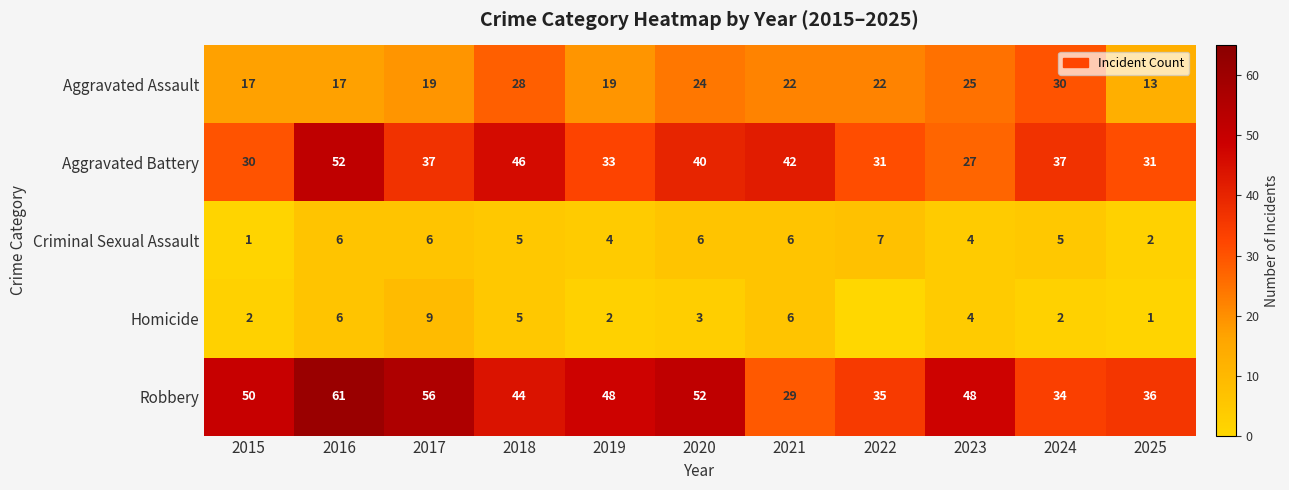

At how many categories does at least one series exceed 3?

11